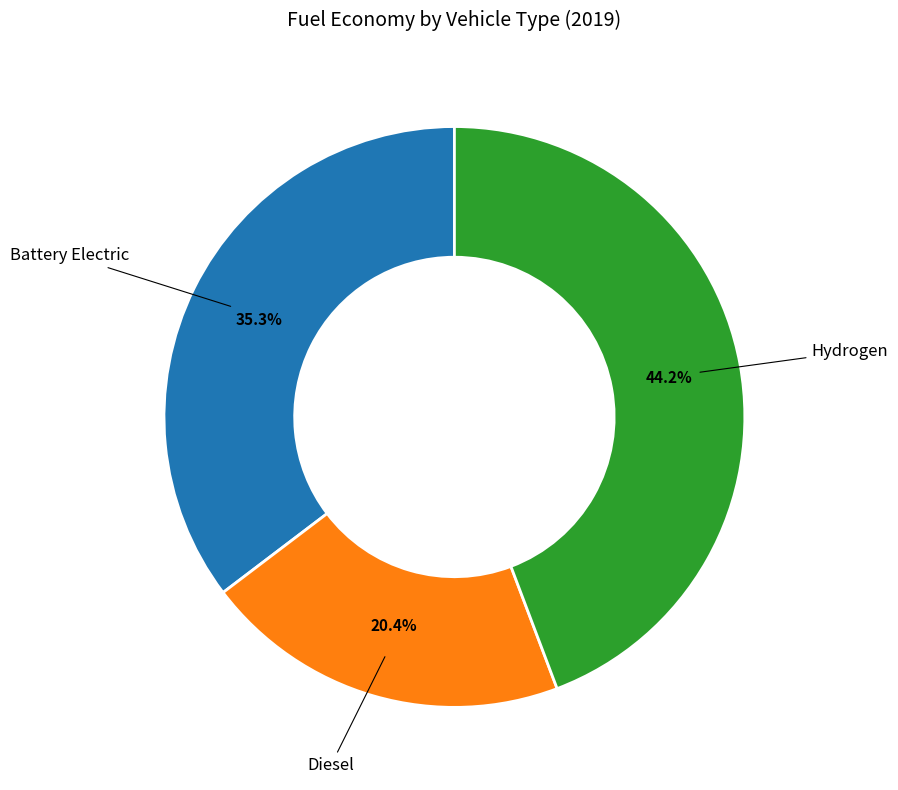

Is there a majority slice in this chart?

No